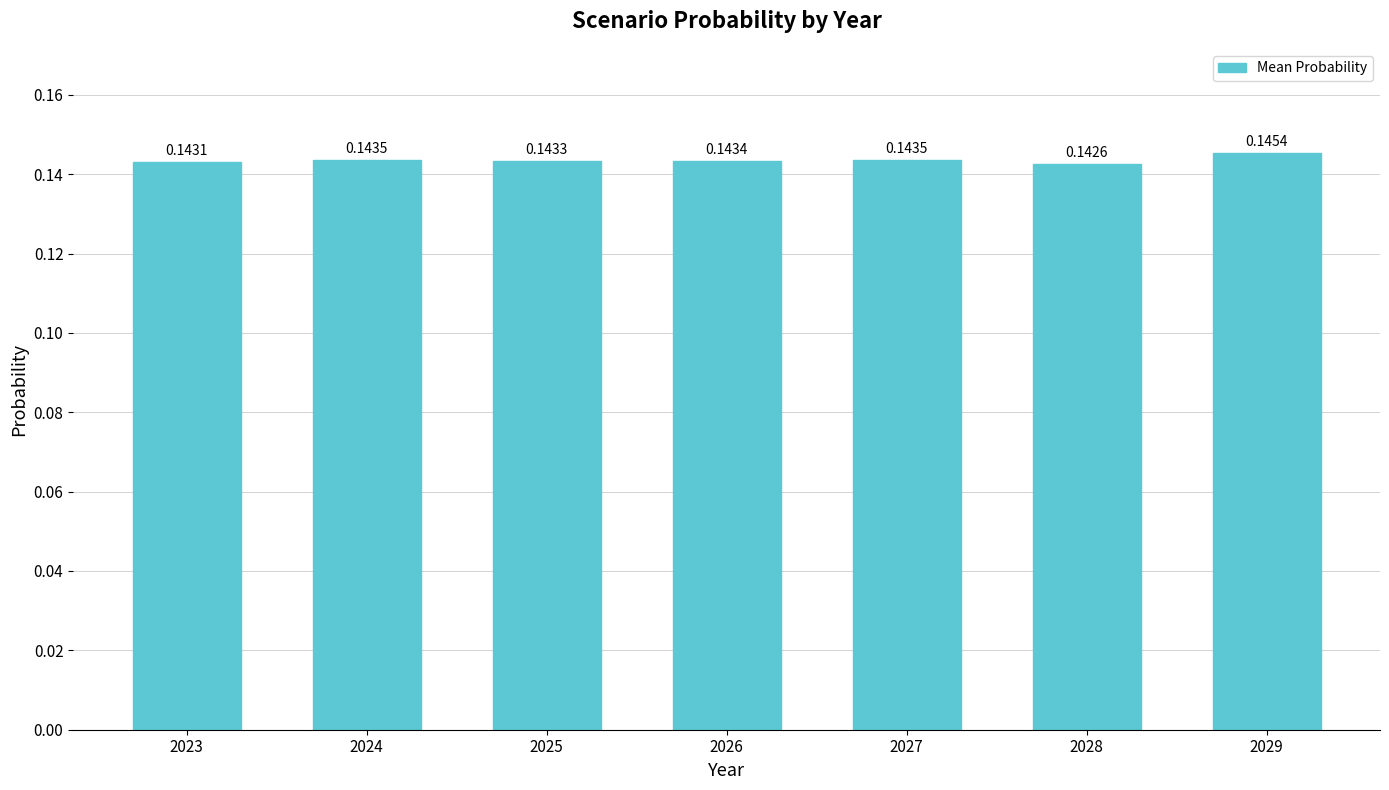

Between 2023 and 2029, which is larger?

2029